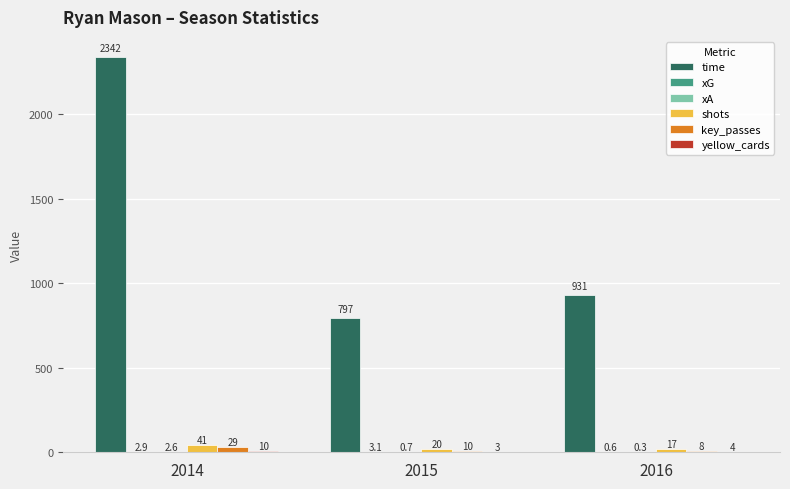

The value of shots at 2015 is 20.0. True or false?

True